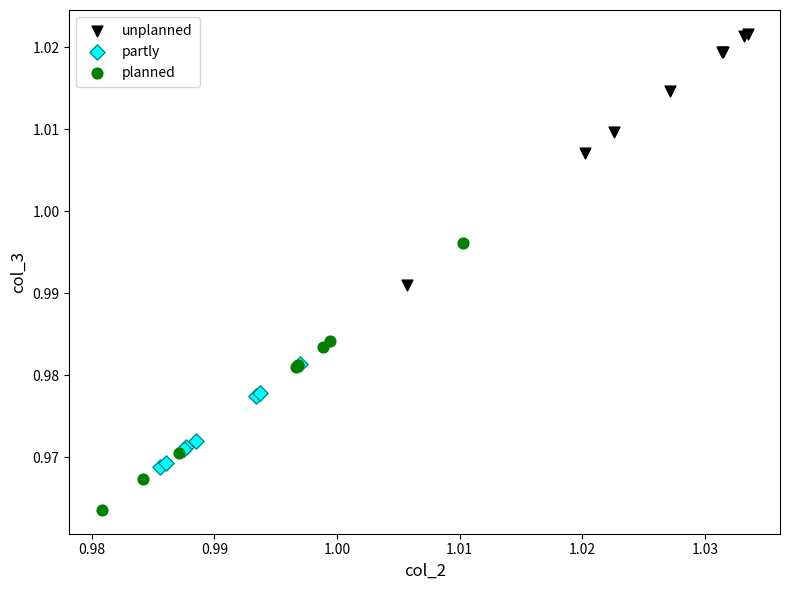

What are all the series names shown in the legend?

unplanned, partly, planned